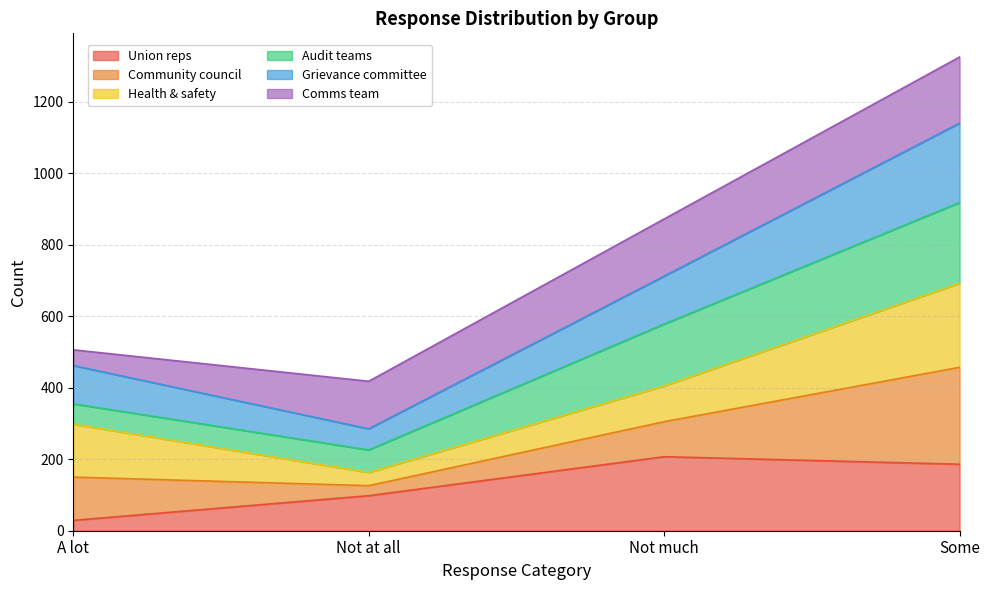

What is the highest value of the Union reps series?

207